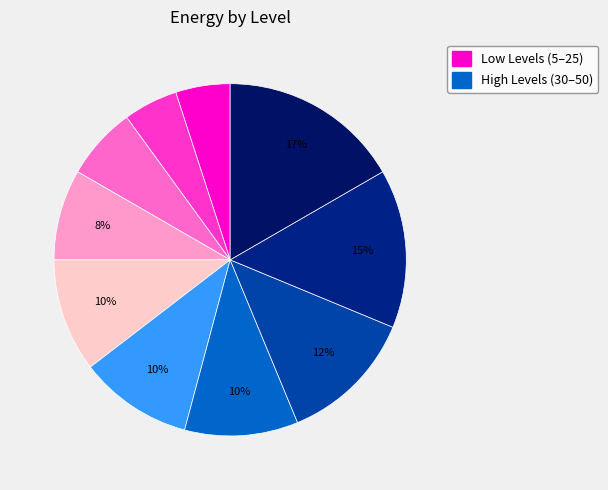

Which category has the biggest portion of the pie?

50